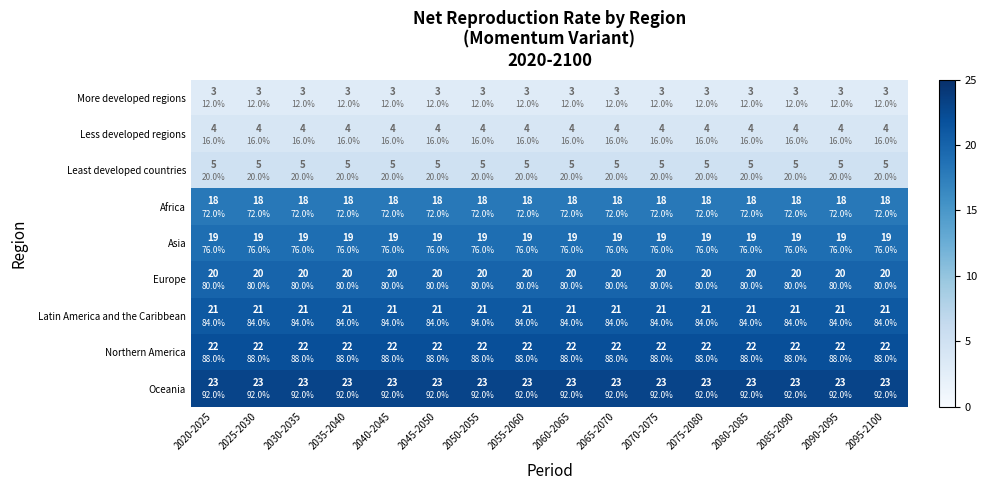

Which series has the largest range (max minus min)?

More developed regions